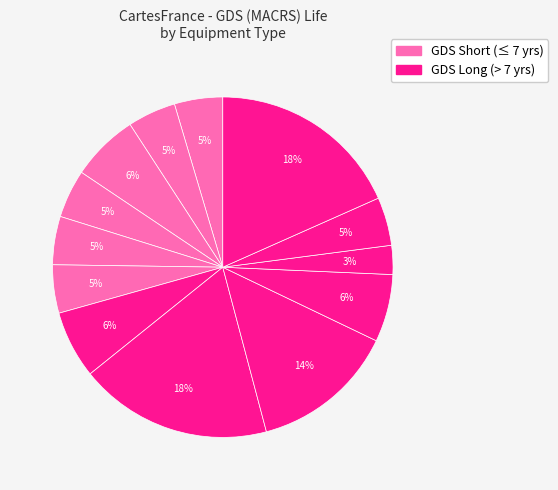

Rank the categories by value from lowest to highest.

Special industrial machinery, Mainframes, PCs, Nonelectro medical instruments, Electro medical instruments, Nonmedical instruments, General industrial equipment, Communications, Other fabricated metals, Metalworking machinery, Internal combustion engines, Steam engines, Electric transmission and distribution